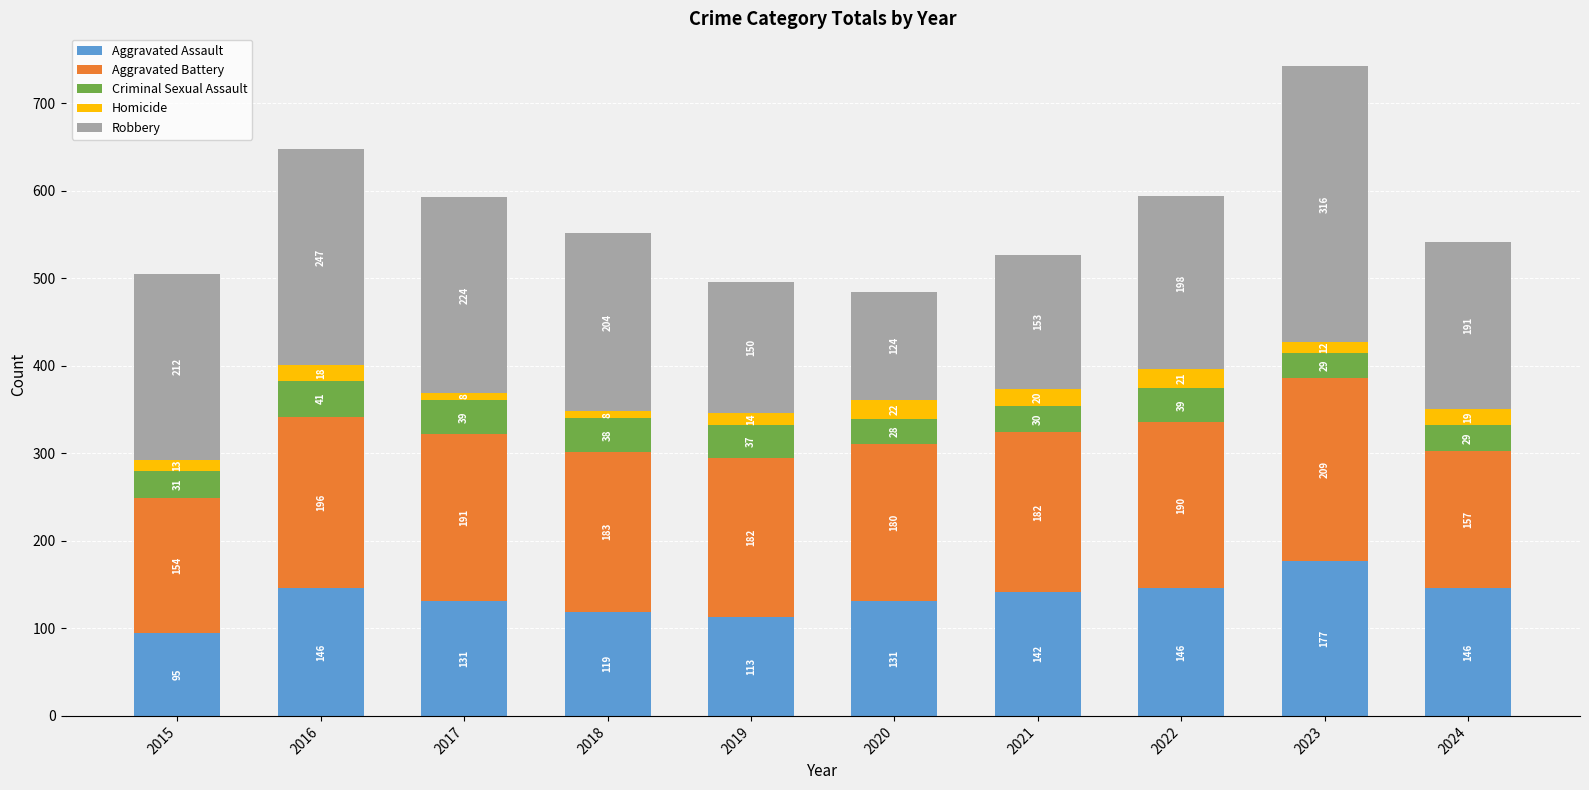

Reading left to right, list the values for the Aggravated Assault series.

2015=95	2016=146	2017=131	2018=119	2019=113	2020=131	2021=142	2022=146	2023=177	2024=146